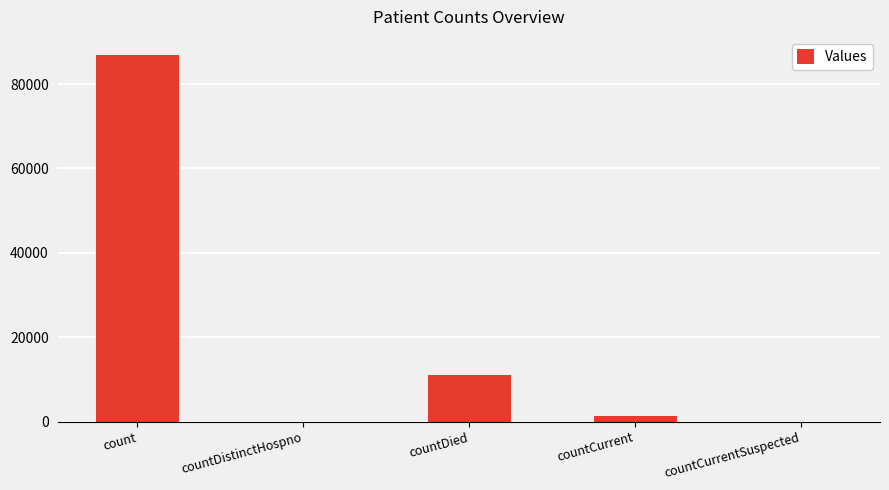

Reading right to left, list all the values displayed in this chart.

0	1413	11159	0	86825